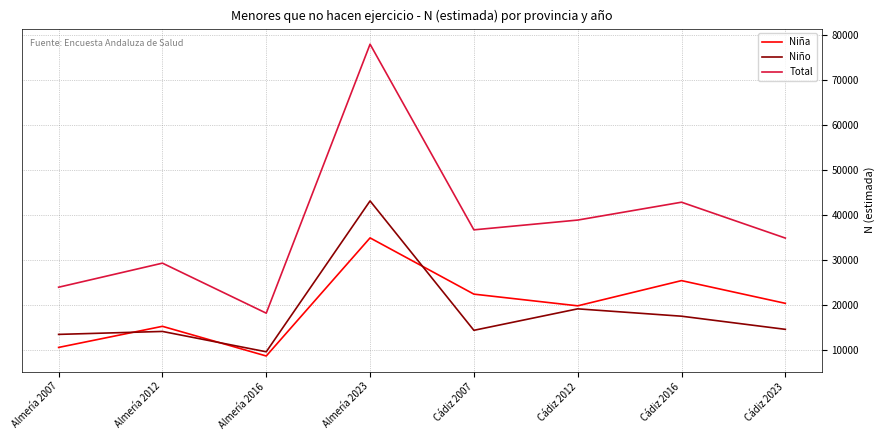

What is the lowest value of the Niño series?

9538